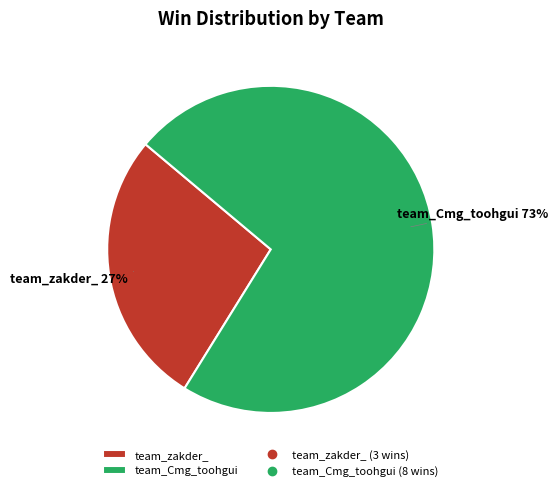

What is the smallest slice in the pie chart?

team_zakder_